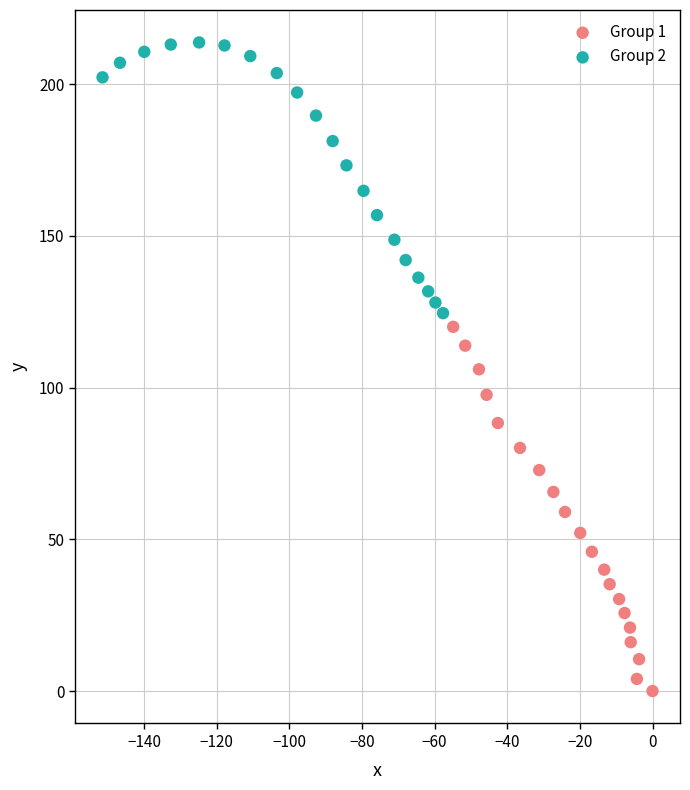

Which series has the widest spread of Y values?

Group 1